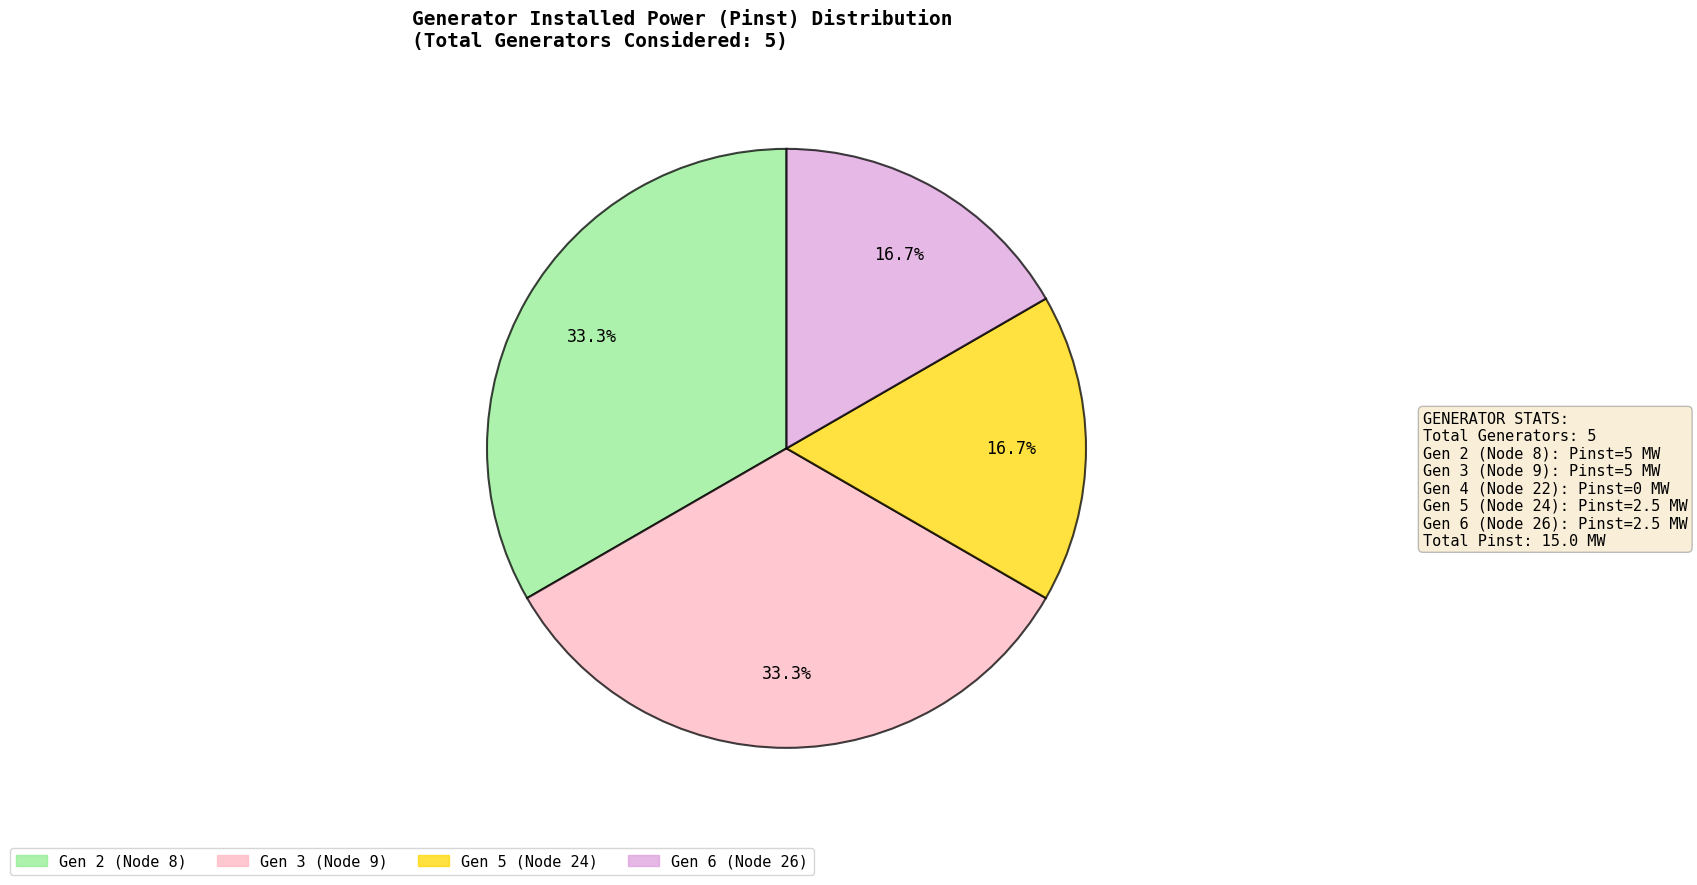

How many segments does this pie chart have?

4